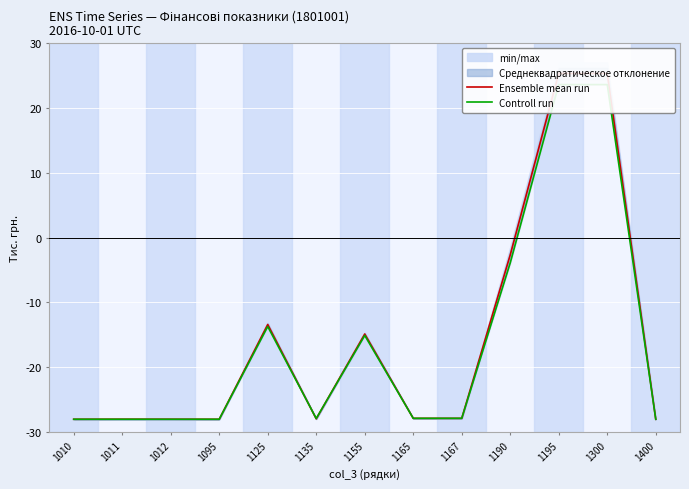

Is it true that Ensemble mean run equals -13.4 at 1125?

True